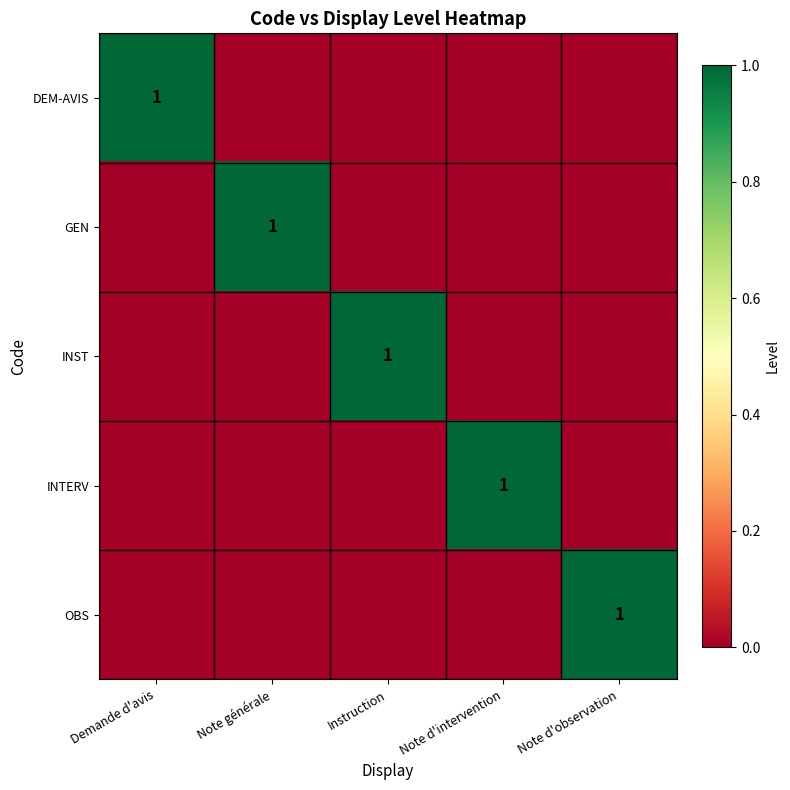

True or false: GEN has a value of 1 at Note générale.

True